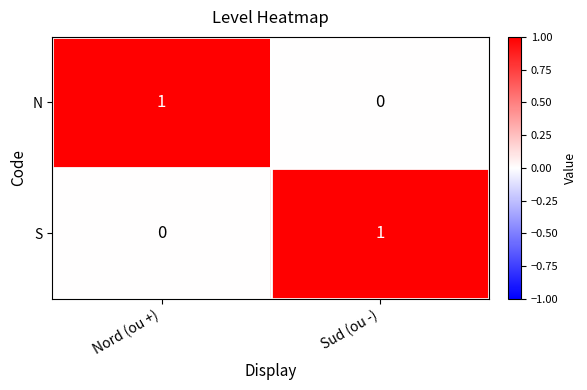

The value of N at Sud (ou -) is 0. True or false?

True